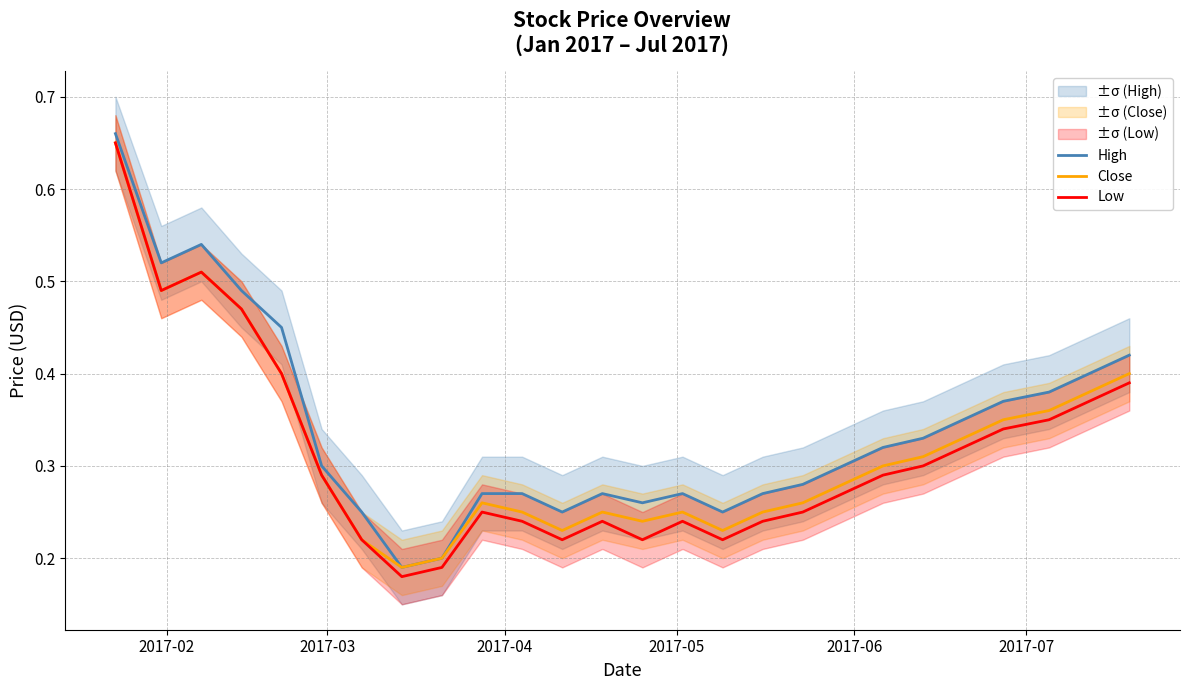

What are all the series names shown in the legend?

High, Close, Low